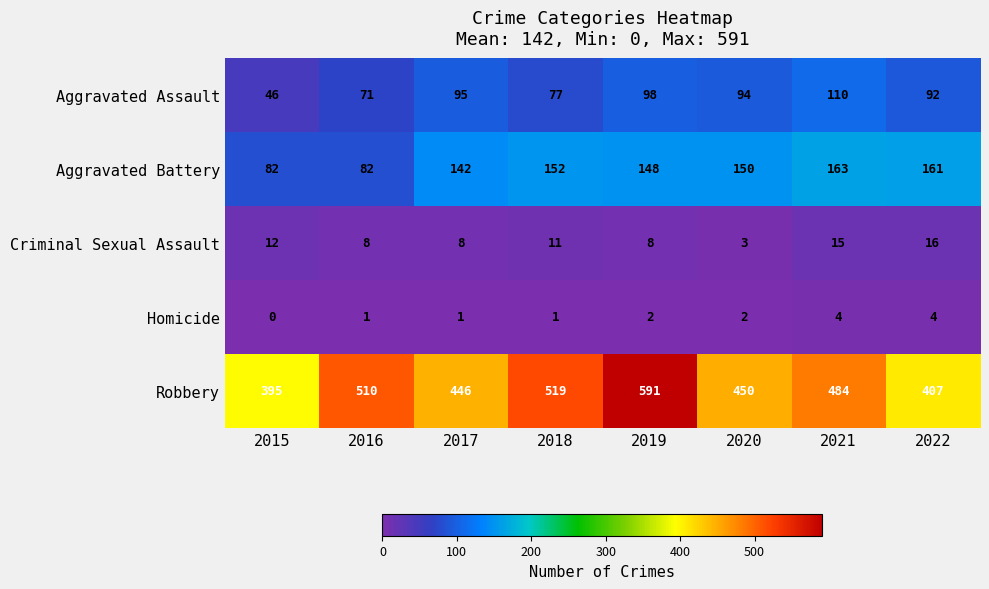

The Robbery series shows 450 at 2020. True or false?

True